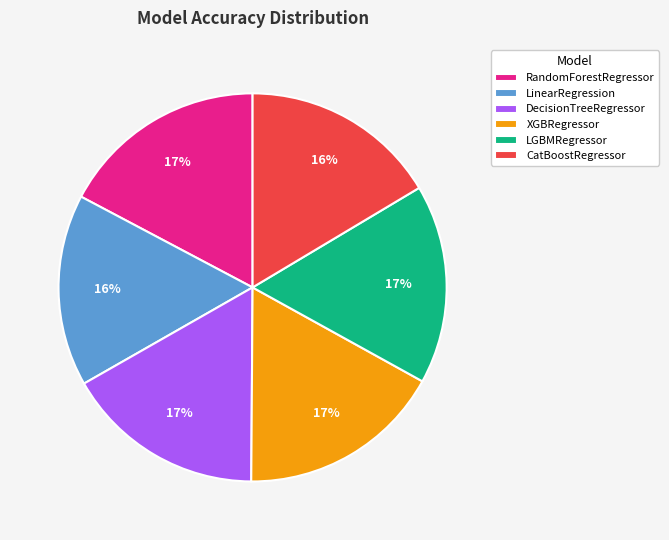

Combined, do DecisionTreeRegressor and XGBRegressor account for over 50%?

No